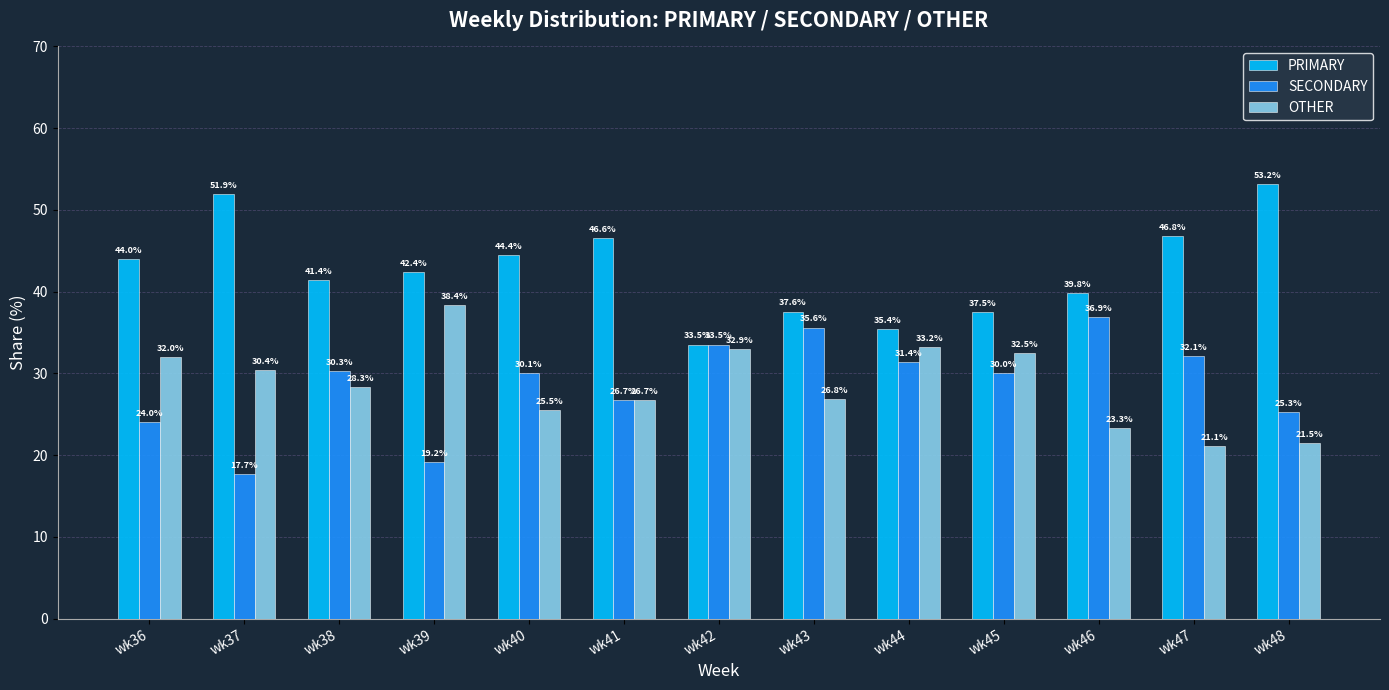

The PRIMARY series shows 37.5 at wk45. True or false?

True